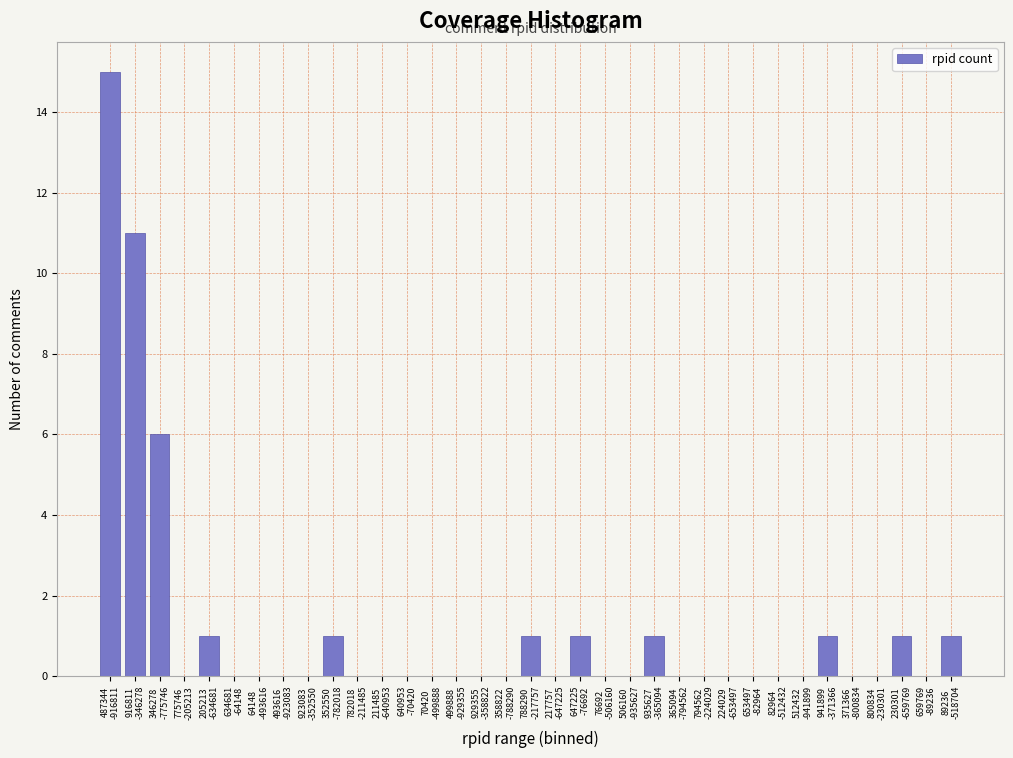

What is the greatest value displayed?

15